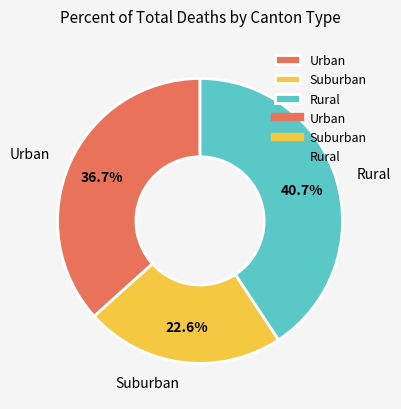

Does Rural account for over 50% of the chart?

No